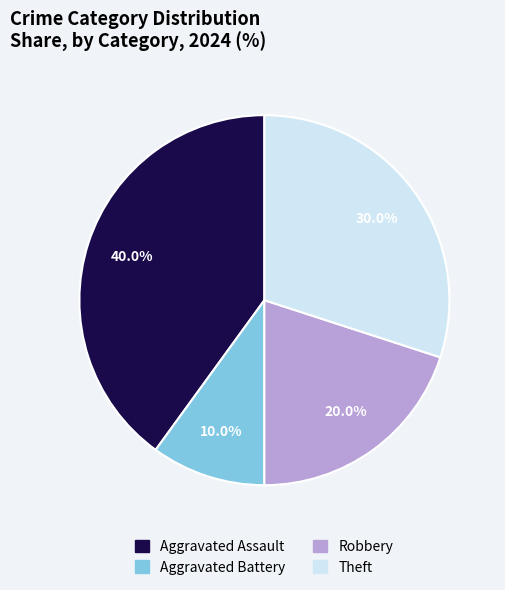

How many segments does this pie chart have?

4